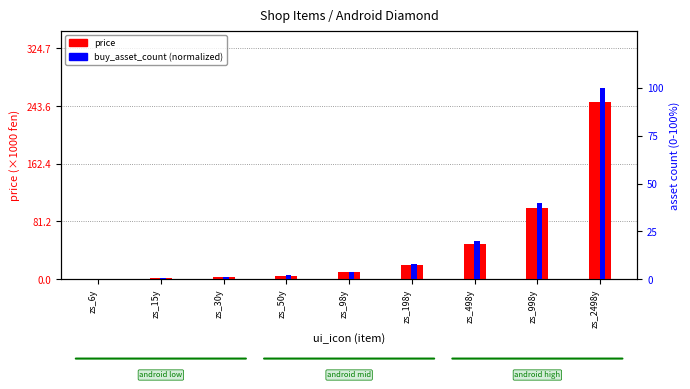

Count the number of data series in this chart.

2